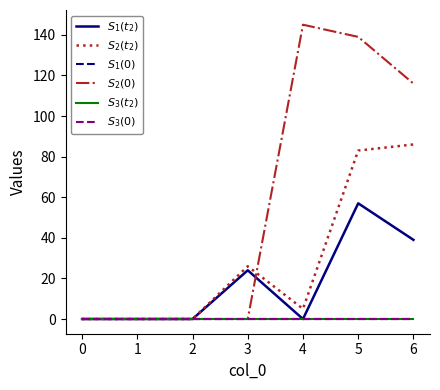

At which category is the sum across all series the highest?

5